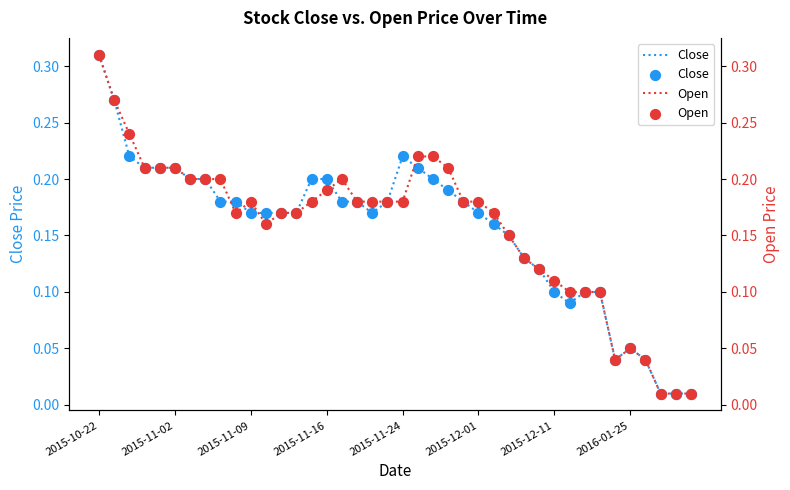

Which series has the largest total across all categories?

Open